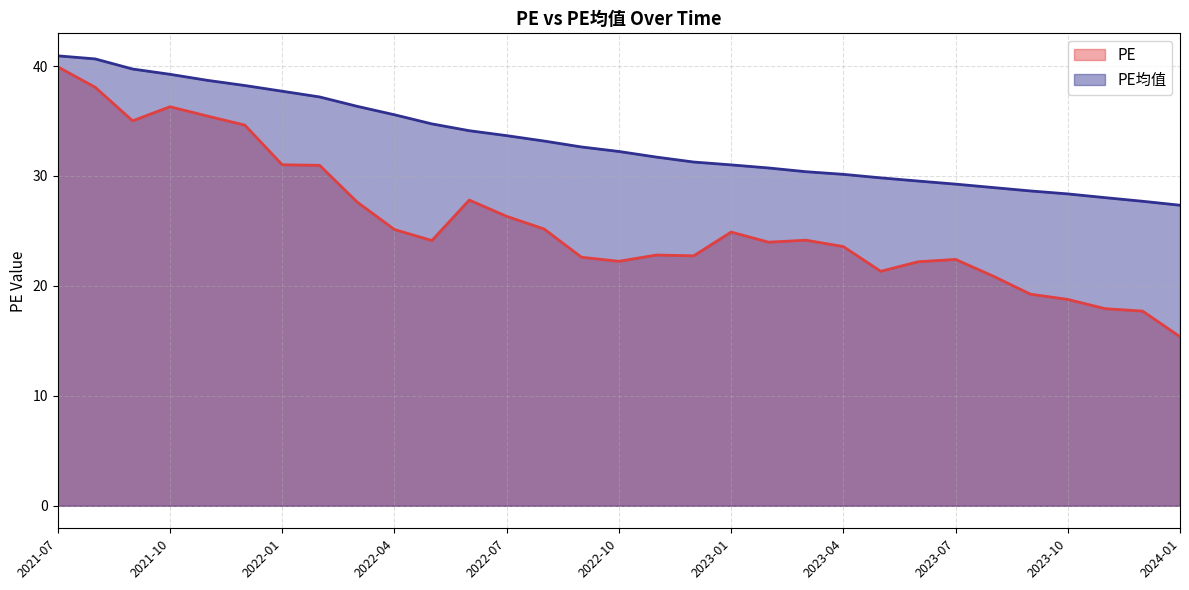

What is the difference between the second highest and minimum values in the PE series?

22.7